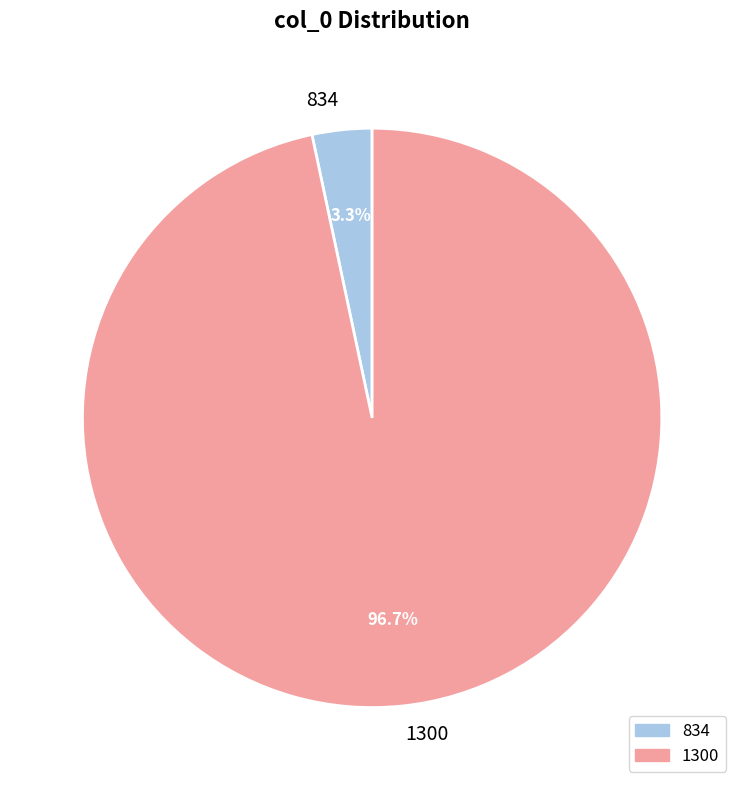

Is 834 the majority of the pie?

No